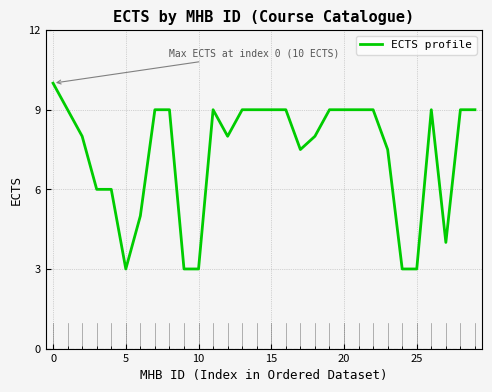

How many lines are shown in the chart?

1